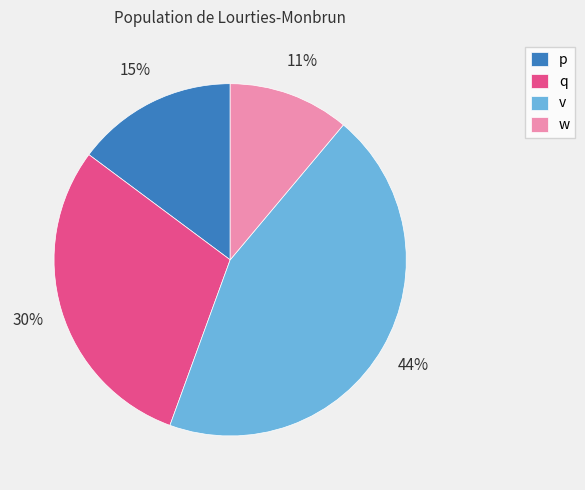

Is there any slice that represents more than half of the pie?

No